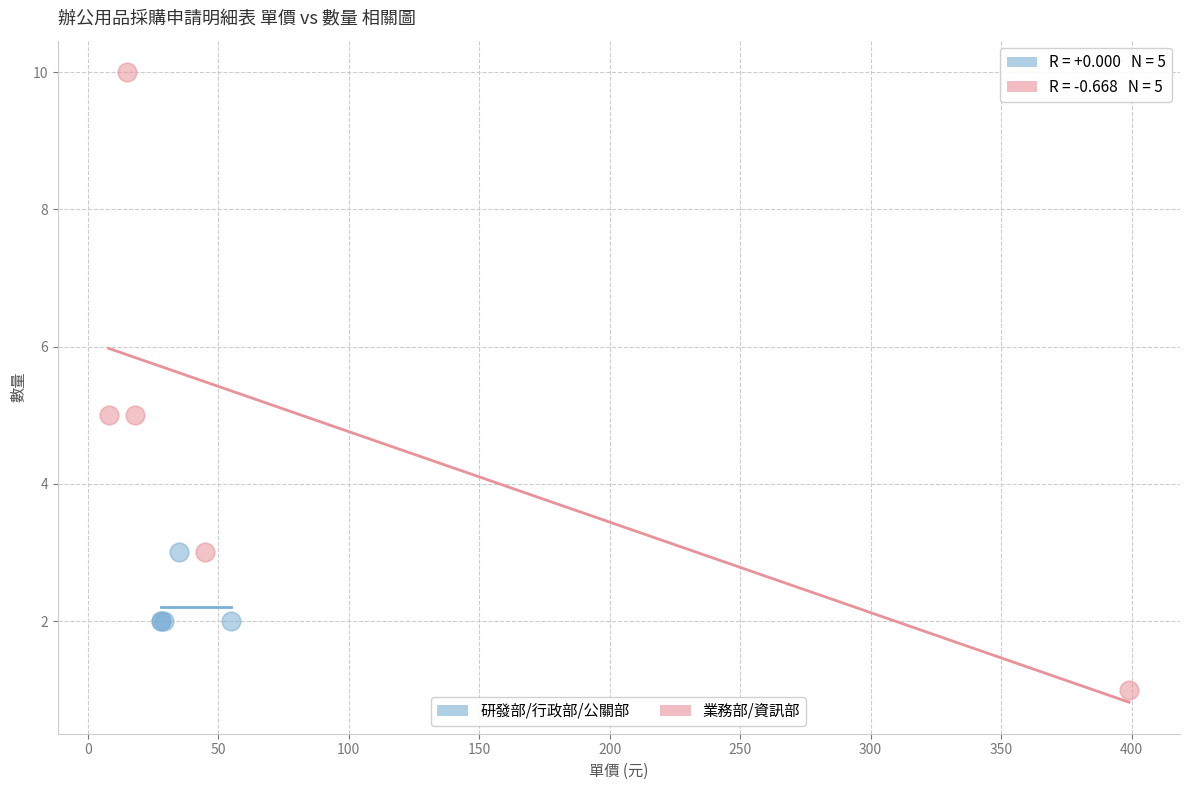

Which series has the largest Y range (max minus min)?

業務部/資訊部